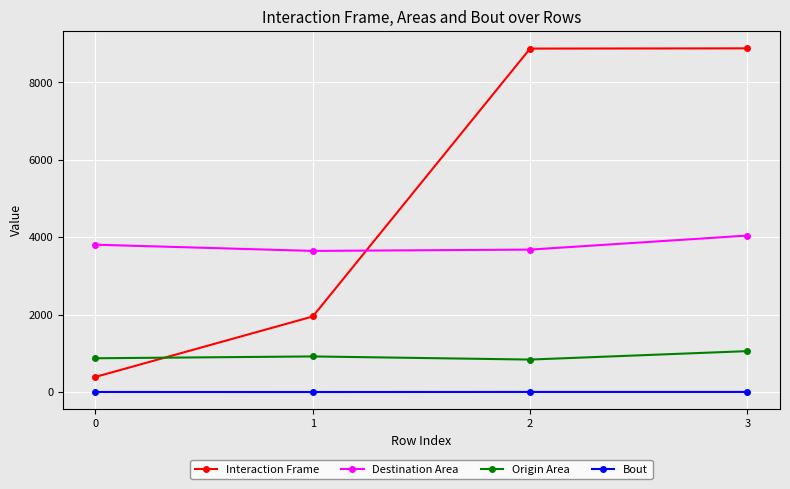

What is the difference between the second highest and second lowest values in the Destination Area series?

127.0